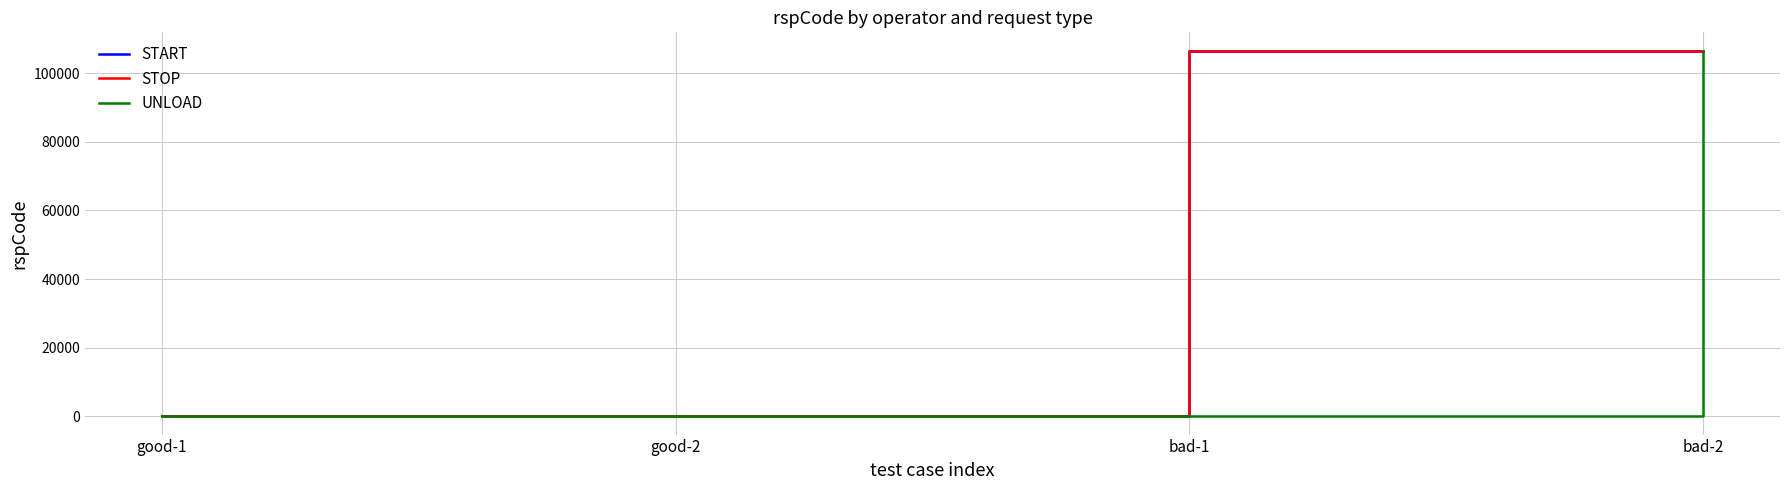

Is this an area chart (filled region under the line)?

No